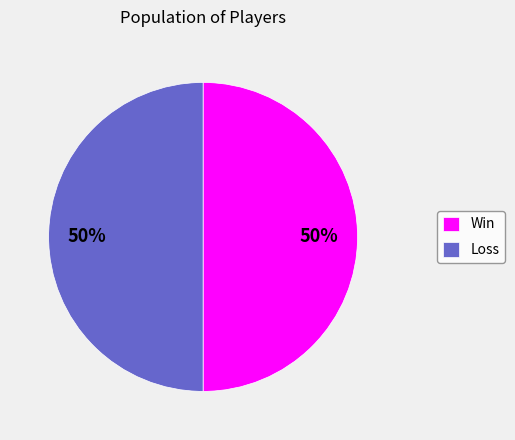

What percentage is the Loss slice, to the nearest percent?

50%